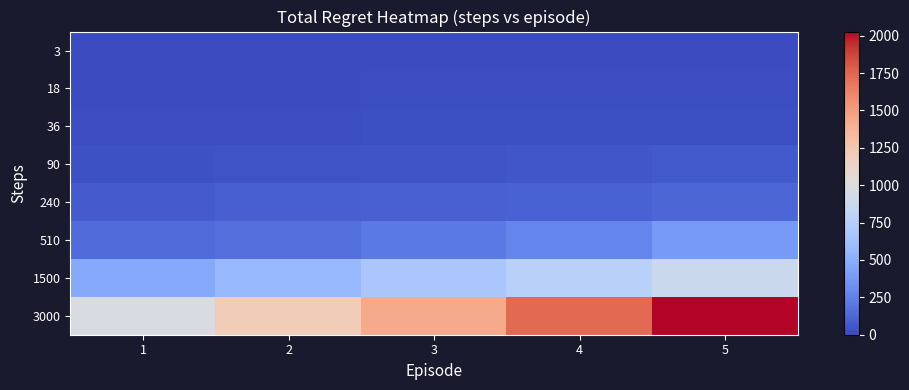

List the series in order of their peak value, highest first.

3000, 1500, 510, 240, 90, 36, 18, 3